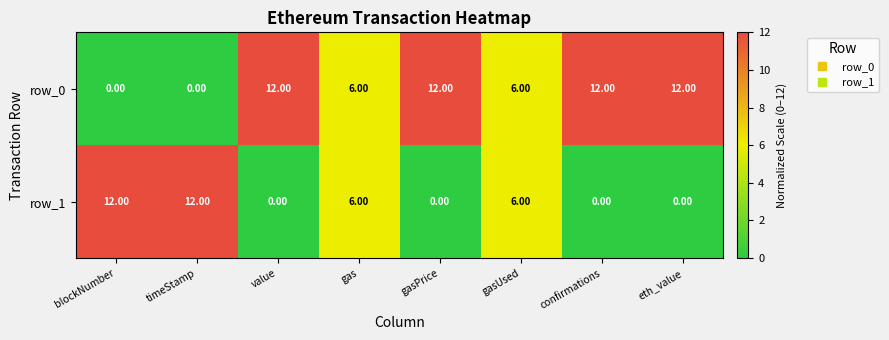

How many values in the row_0 series are below 12?

4